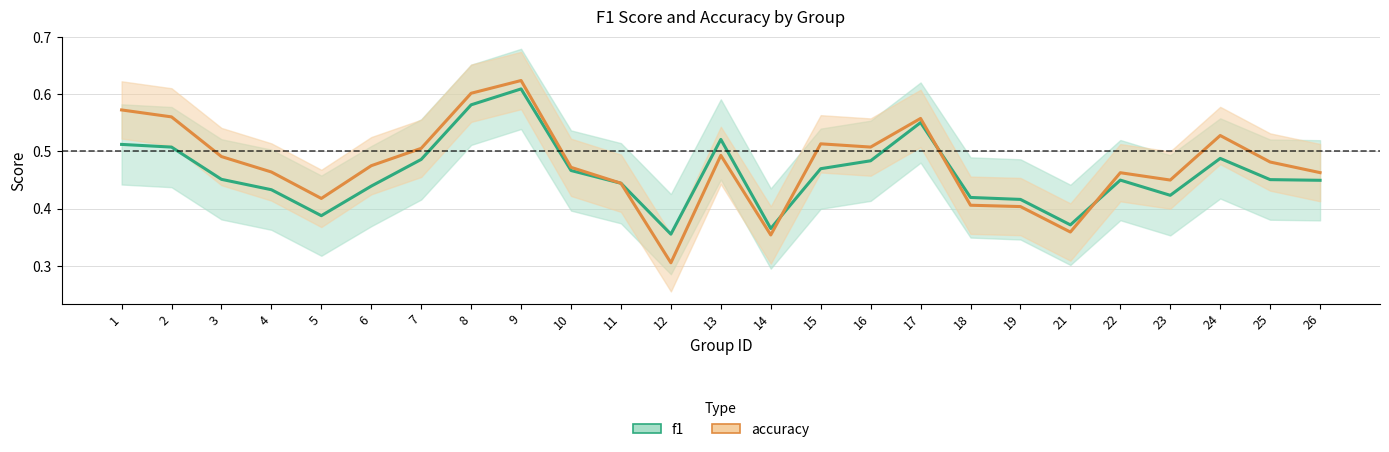

What is the highest value of the f1 series?

0.6